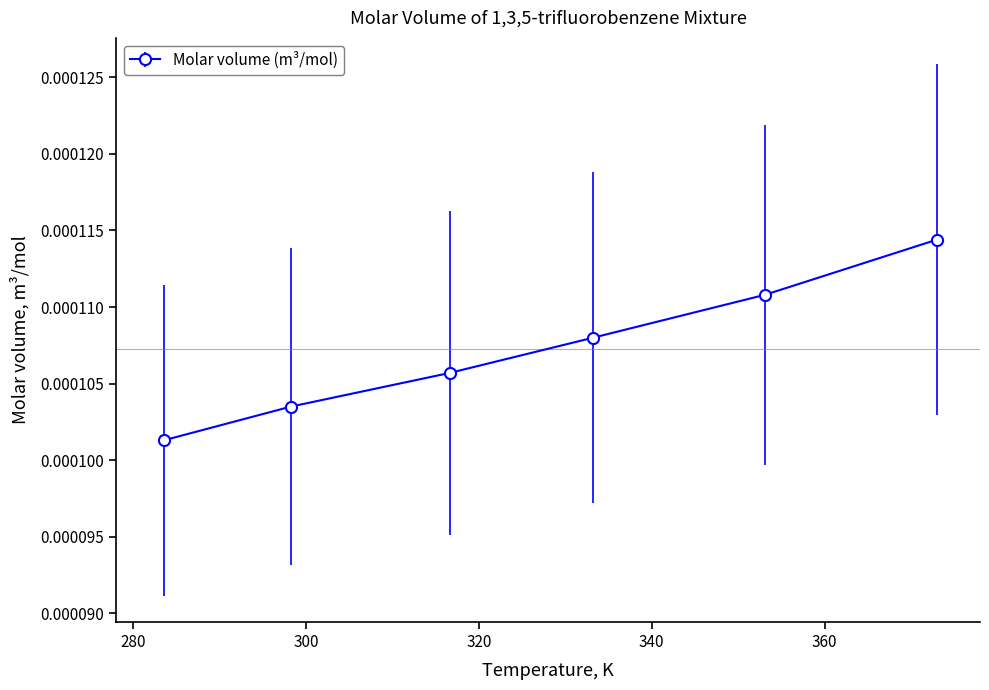

True or false: the data has more than 0 interior local peaks.

False